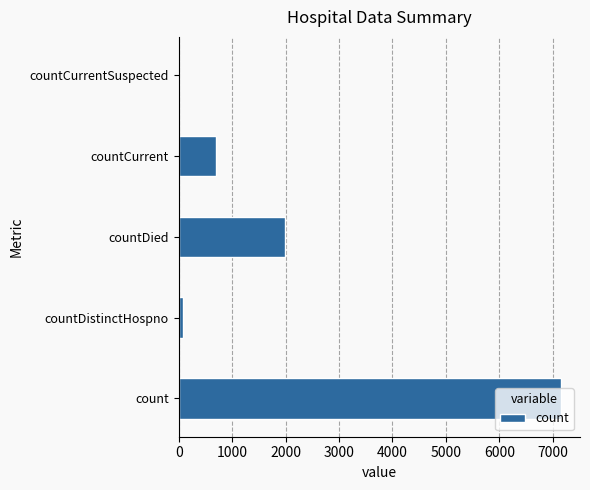

At which label is the value closest to 3575?

countDied